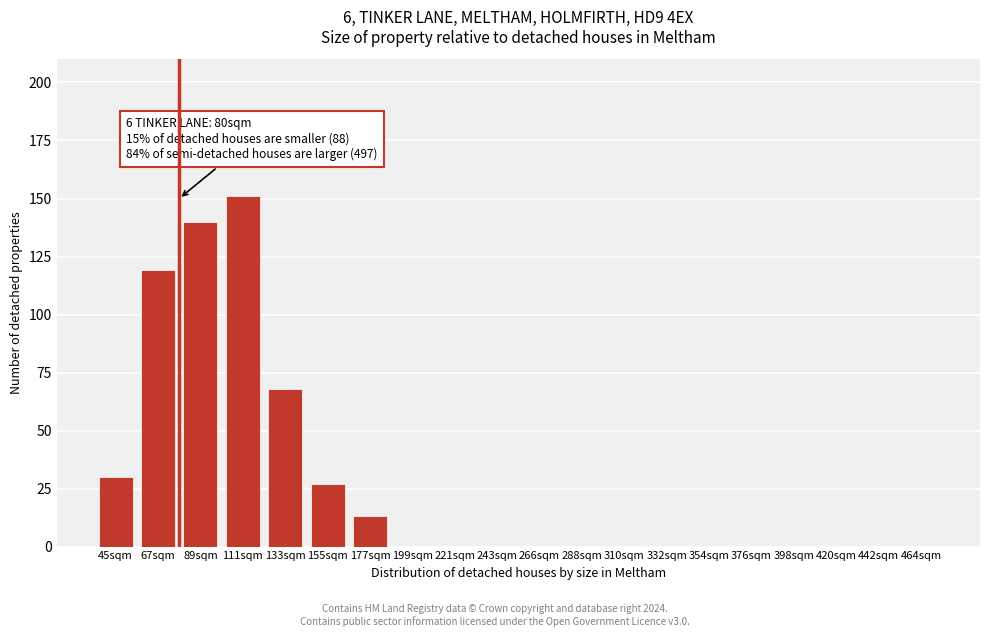

Reading right to left, extract all data points from this chart.

464sqm=0	442sqm=0	420sqm=0	398sqm=0	376sqm=0	354sqm=0	332sqm=0	310sqm=0	288sqm=0	266sqm=0	243sqm=0	221sqm=0	199sqm=0	177sqm=13	155sqm=27	133sqm=68	111sqm=151	89sqm=140	67sqm=119	45sqm=30